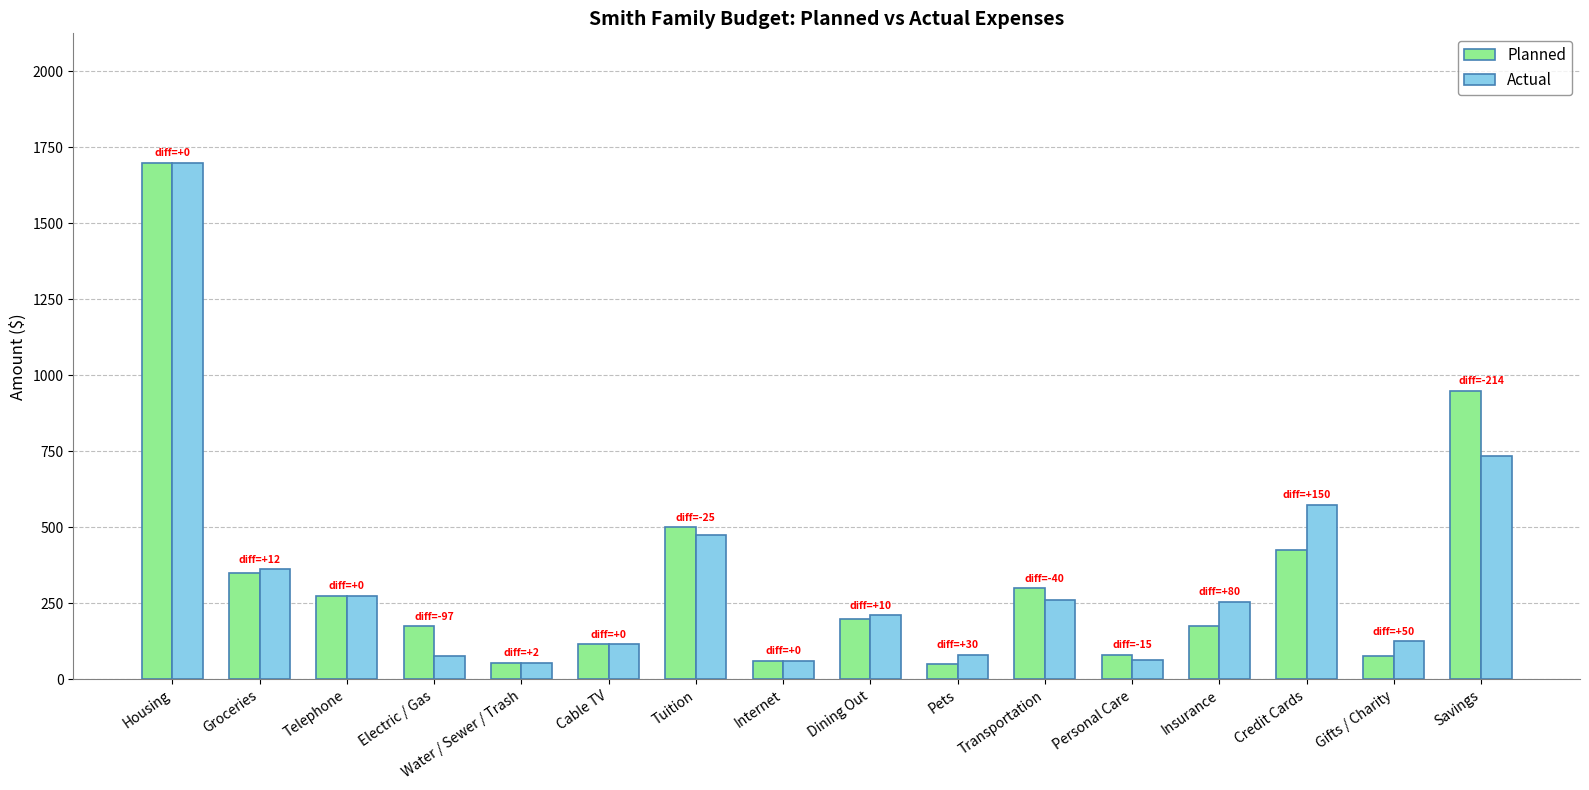

What is the sum of all Actual values?

5425